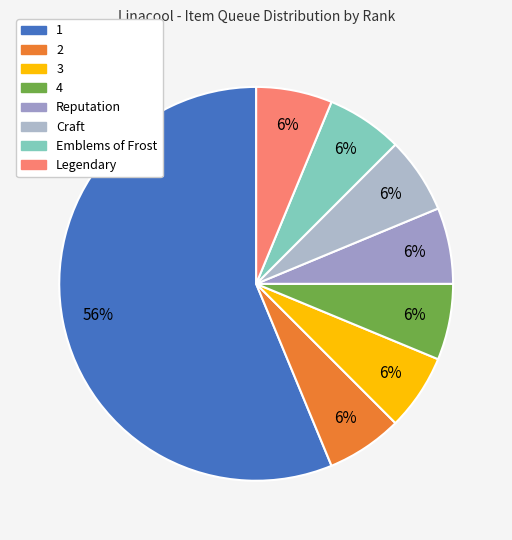

Between Legendary and 4, which is larger?

Legendary